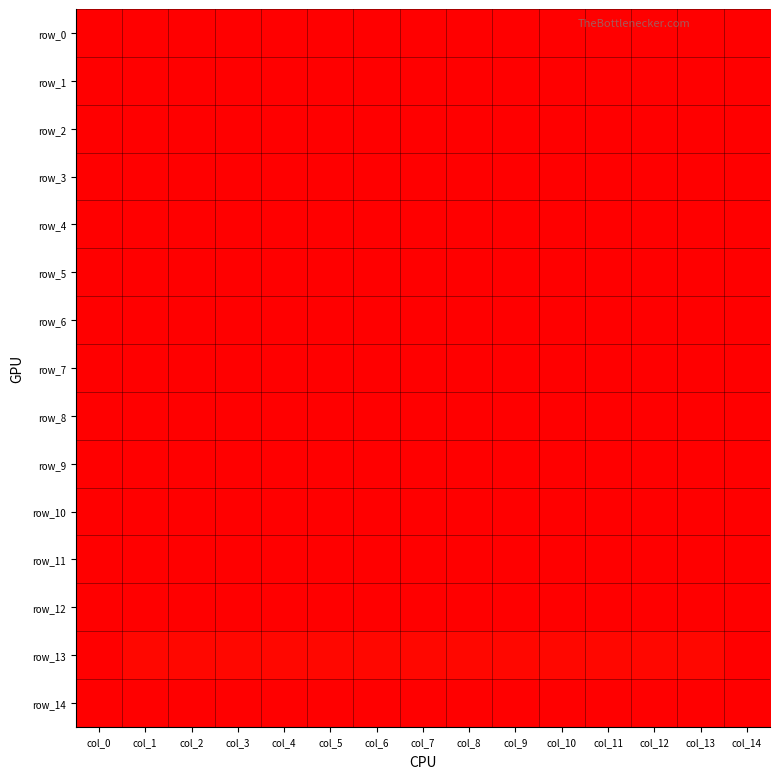

Reading left to right, transcribe all the data shown in this chart.

row_0: col_0=435	col_1=435	col_2=435	col_3=435	col_4=435	col_5=435	col_6=435	col_7=435	col_8=435	col_9=435	col_10=435	col_11=435	col_12=435	col_13=435	col_14=435
row_1: col_0=435	col_1=435	col_2=435	col_3=435	col_4=435	col_5=435	col_6=435	col_7=435	col_8=435	col_9=435	col_10=435	col_11=435	col_12=435	col_13=435	col_14=435
row_2: col_0=435	col_1=435	col_2=435	col_3=435	col_4=435	col_5=435	col_6=435	col_7=435	col_8=435	col_9=435	col_10=435	col_11=435	col_12=435	col_13=435	col_14=435
row_3: col_0=435	col_1=435	col_2=435	col_3=435	col_4=435	col_5=435	col_6=435	col_7=435	col_8=435	col_9=435	col_10=435	col_11=435	col_12=435	col_13=435	col_14=435
row_4: col_0=435	col_1=435	col_2=435	col_3=356	col_4=356	col_5=356	col_6=356	col_7=356	col_8=356	col_9=356	col_10=356	col_11=356	col_12=435	col_13=435	col_14=435
row_5: col_0=435	col_1=435	col_2=435	col_3=356	col_4=356	col_5=356	col_6=356	col_7=356	col_8=356	col_9=356	col_10=356	col_11=356	col_12=435	col_13=435	col_14=435
row_6: col_0=435	col_1=435	col_2=435	col_3=356	col_4=356	col_5=356	col_6=356	col_7=356	col_8=356	col_9=356	col_10=356	col_11=356	col_12=435	col_13=435	col_14=435
row_7: col_0=435	col_1=435	col_2=435	col_3=356	col_4=356	col_5=356	col_6=356	col_7=356	col_8=356	col_9=356	col_10=356	col_11=356	col_12=435	col_13=435	col_14=435
row_8: col_0=435	col_1=435	col_2=435	col_3=356	col_4=356	col_5=356	col_6=356	col_7=356	col_8=356	col_9=356	col_10=356	col_11=356	col_12=435	col_13=435	col_14=435
row_9: col_0=435	col_1=435	col_2=435	col_3=356	col_4=356	col_5=356	col_6=356	col_7=356	col_8=356	col_9=356	col_10=356	col_11=356	col_12=435	col_13=435	col_14=435
row_10: col_0=435	col_1=435	col_2=435	col_3=356	col_4=356	col_5=356	col_6=356	col_7=356	col_8=356	col_9=356	col_10=356	col_11=356	col_12=435	col_13=435	col_14=435
row_11: col_0=435	col_1=435	col_2=435	col_3=435	col_4=435	col_5=435	col_6=435	col_7=435	col_8=435	col_9=435	col_10=435	col_11=435	col_12=435	col_13=435	col_14=435
row_12: col_0=435	col_1=435	col_2=435	col_3=435	col_4=435	col_5=435	col_6=435	col_7=435	col_8=435	col_9=435	col_10=435	col_11=435	col_12=435	col_13=435	col_14=435
row_13: col_0=435	col_1=434	col_2=434	col_3=434	col_4=434	col_5=434	col_6=434	col_7=434	col_8=434	col_9=434	col_10=434	col_11=434	col_12=434	col_13=434	col_14=435
row_14: col_0=435	col_1=435	col_2=435	col_3=435	col_4=435	col_5=435	col_6=435	col_7=435	col_8=435	col_9=435	col_10=435	col_11=435	col_12=435	col_13=435	col_14=435